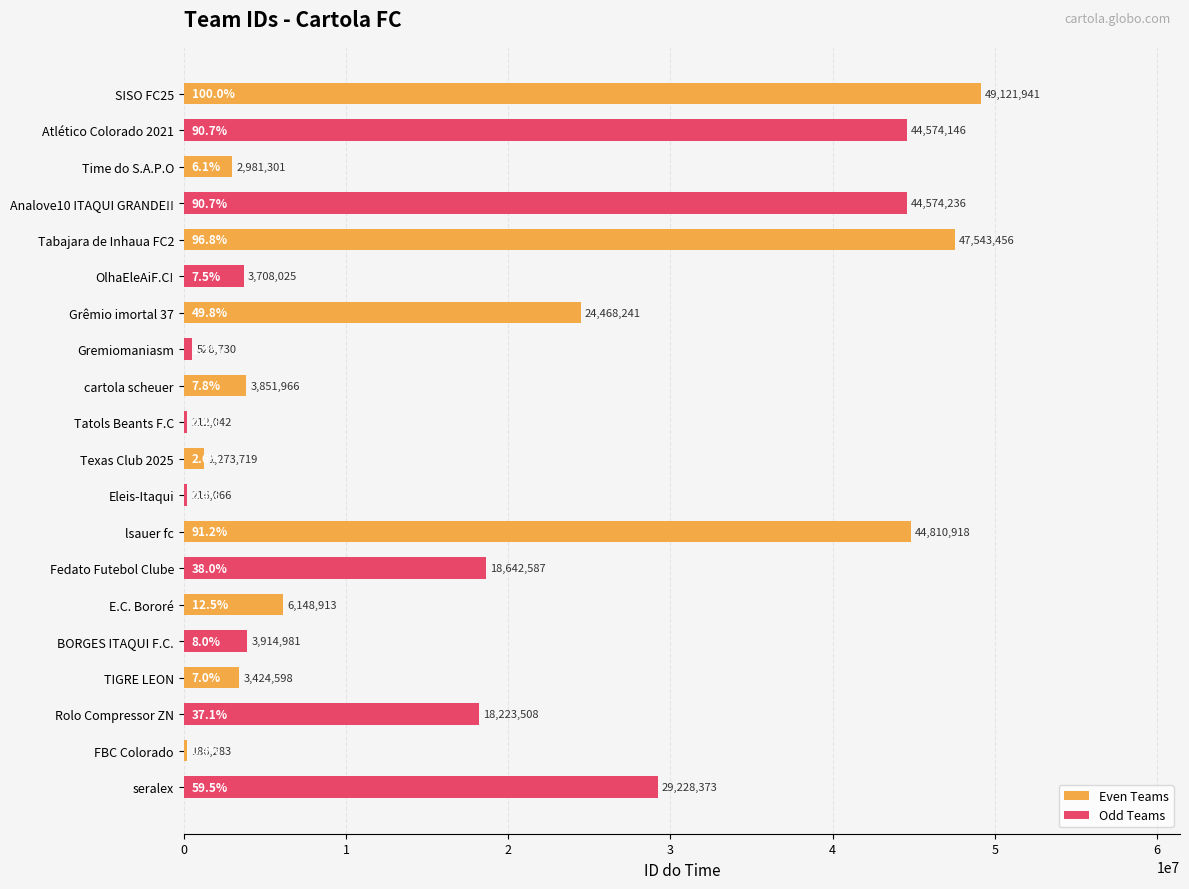

Is it true that Odd Teams equals 3914981 at E.C. Bororé?

True